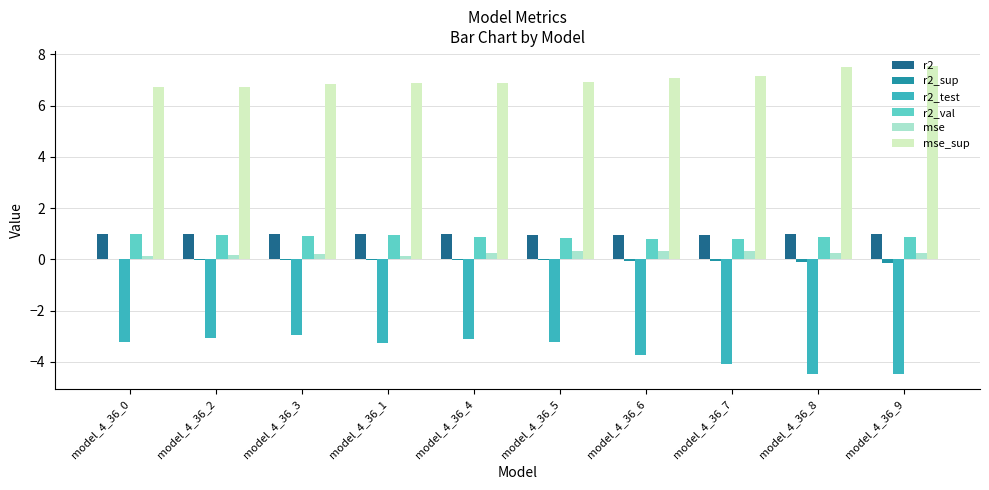

The r2 series shows 0.4 at model_4_36_2. True or false?

False